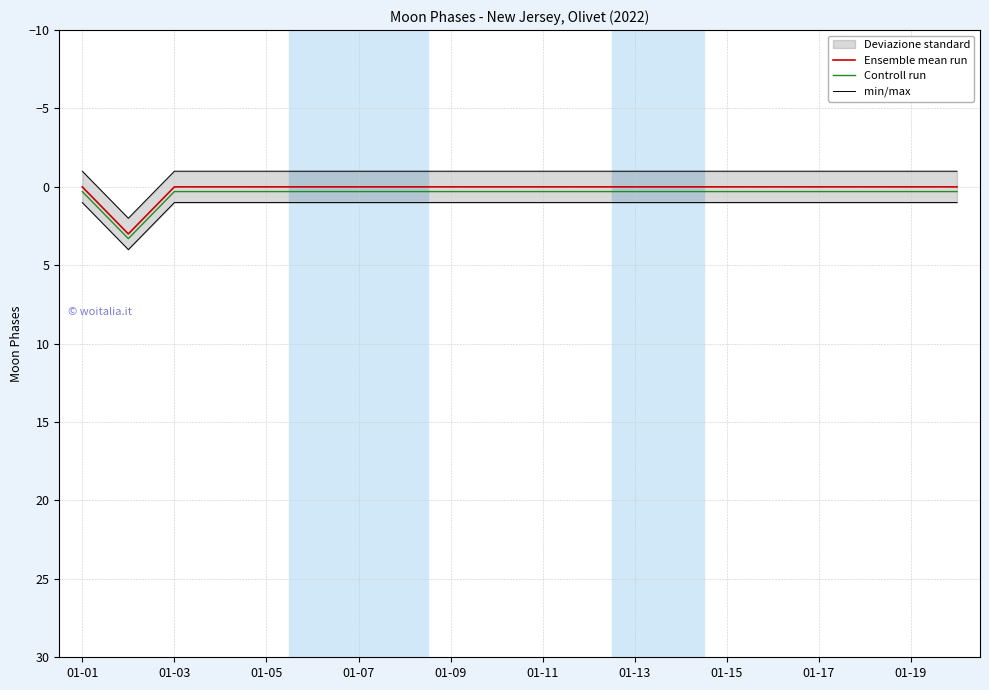

Reading left to right, transcribe all the data shown in this chart.

Ensemble mean run: 0.0	3.0	0.0	0.0	0.0	0.0	0.0	0.0	0.0	0.0	0.0	0.0	0.0	0.0	0.0	0.0	0.0	0.0	0.0	0.0
Controll run: 0.3	3.3	0.3	0.3	0.3	0.3	0.3	0.3	0.3	0.3	0.3	0.3	0.3	0.3	0.3	0.3	0.3	0.3	0.3	0.3
min/max: 1.0	4.0	1.0	1.0	1.0	1.0	1.0	1.0	1.0	1.0	1.0	1.0	1.0	1.0	1.0	1.0	1.0	1.0	1.0	1.0